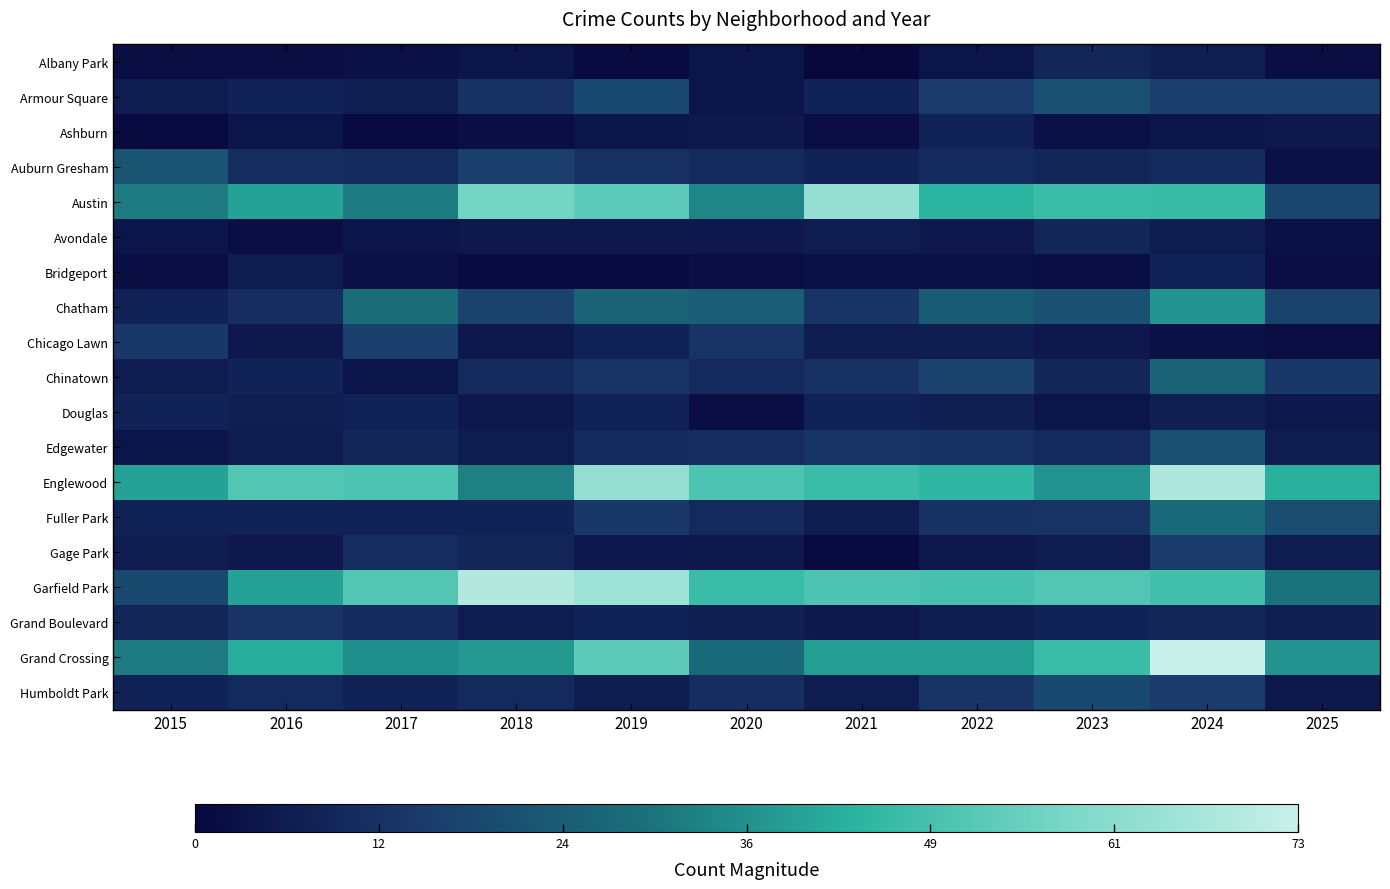

Which series changed the most between 2016 and 2024?

Grand Crossing